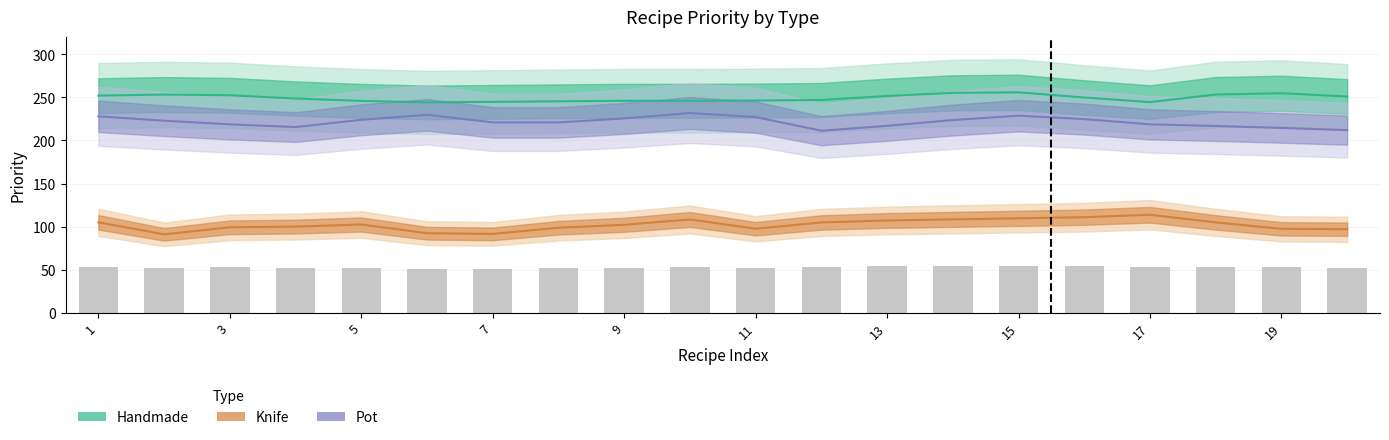

Between 5 and 9, which is larger?

5